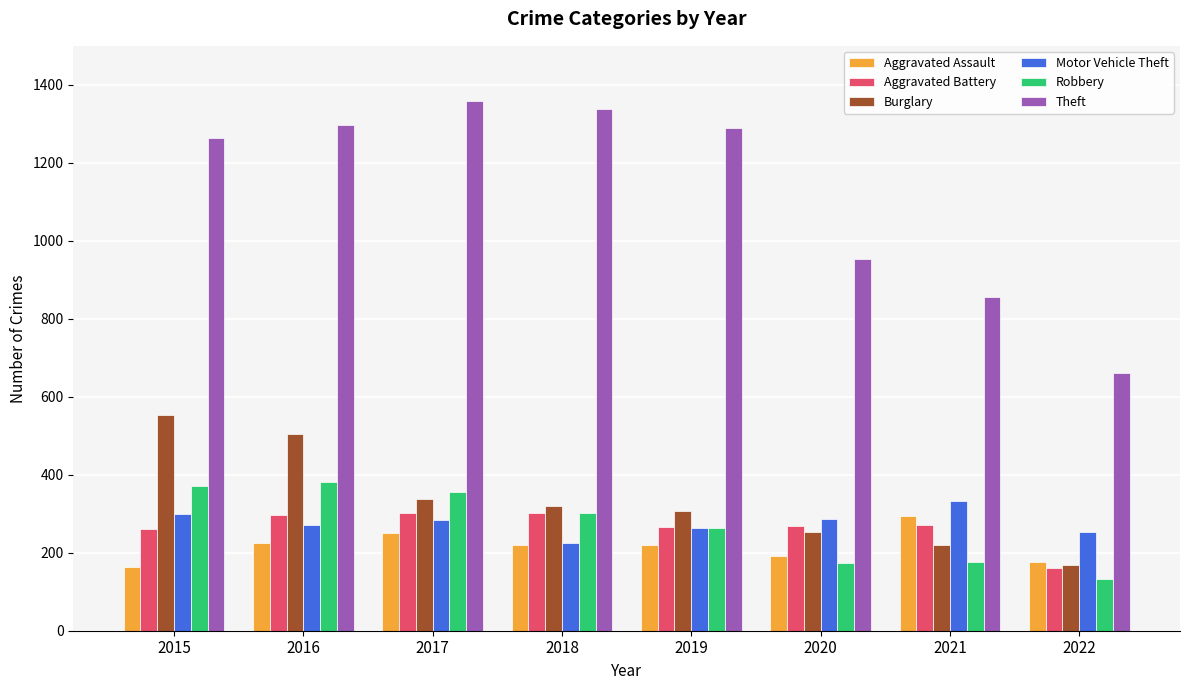

What are all the series names shown in the legend?

Aggravated Assault, Aggravated Battery, Burglary, Motor Vehicle Theft, Robbery, Theft